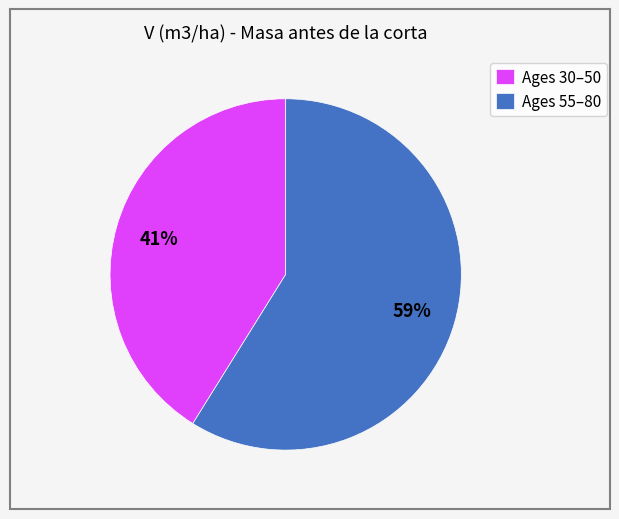

Count the number of slices in the pie.

2